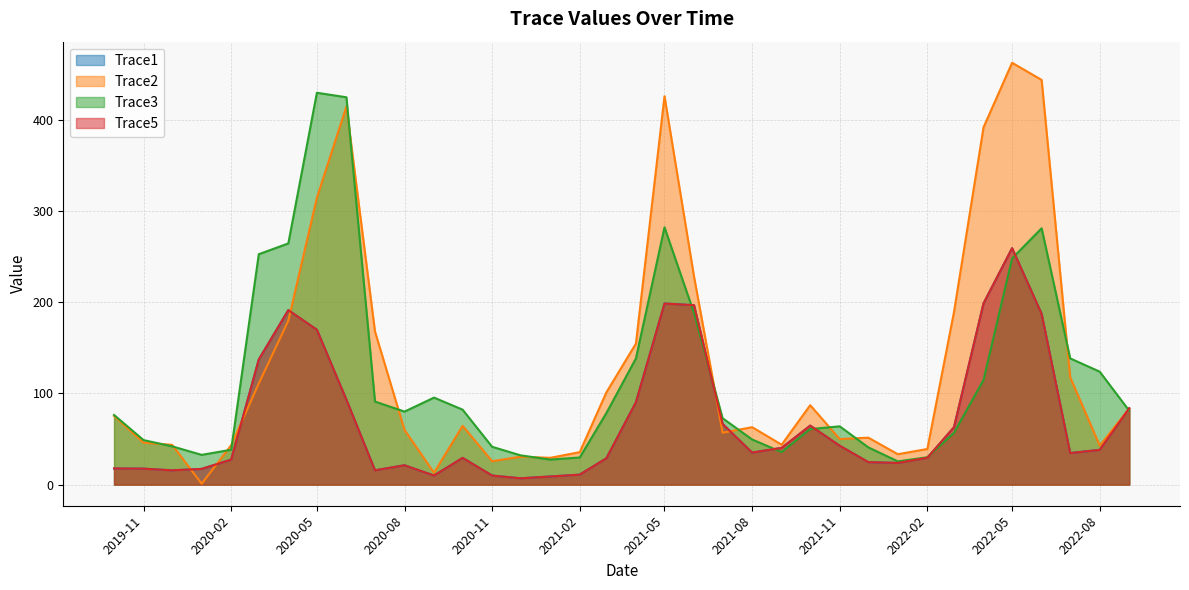

What is the label of the 23rd point from the right?

2020-11